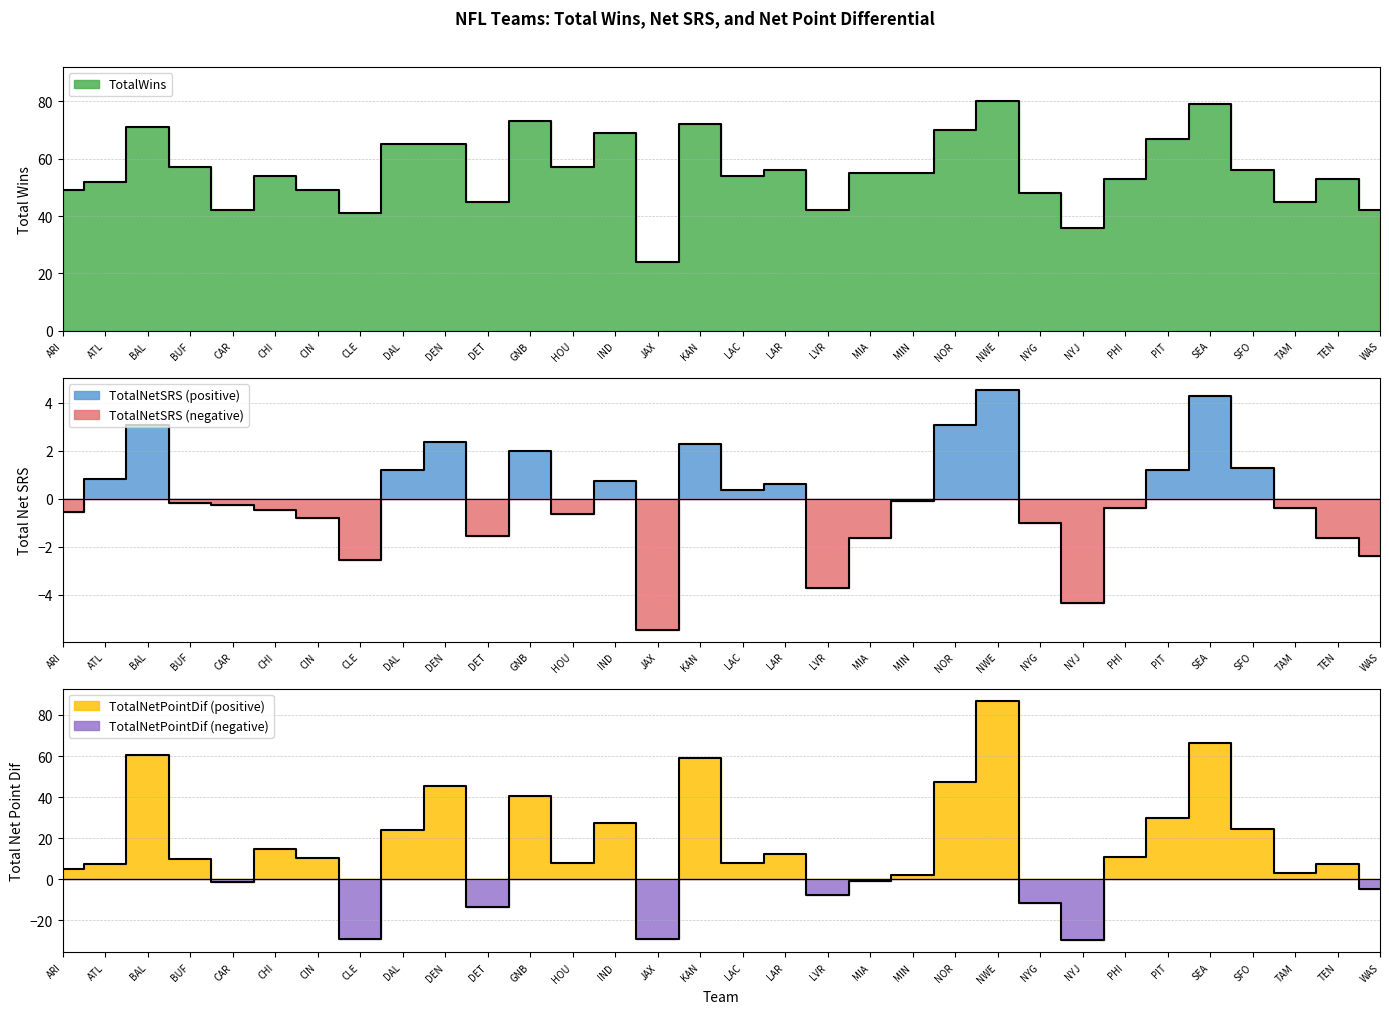

What is the difference between the maximum and minimum values in the TotalNetSRS series?

10.0